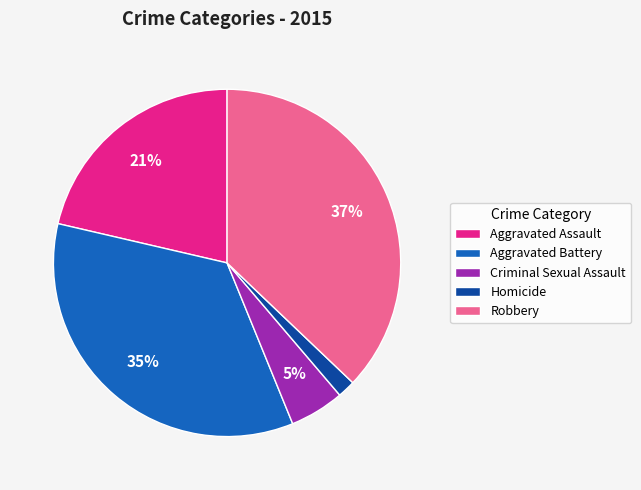

Between Criminal Sexual Assault and Aggravated Battery, which is larger?

Aggravated Battery